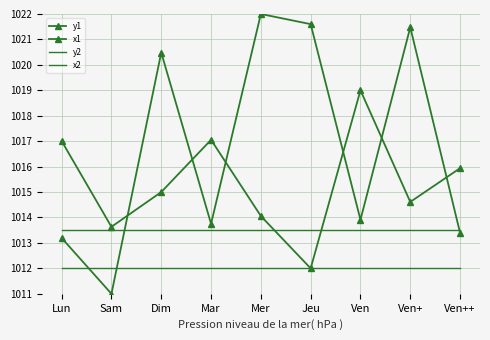

What is the spread (max minus min) of values at Ven?

7.0